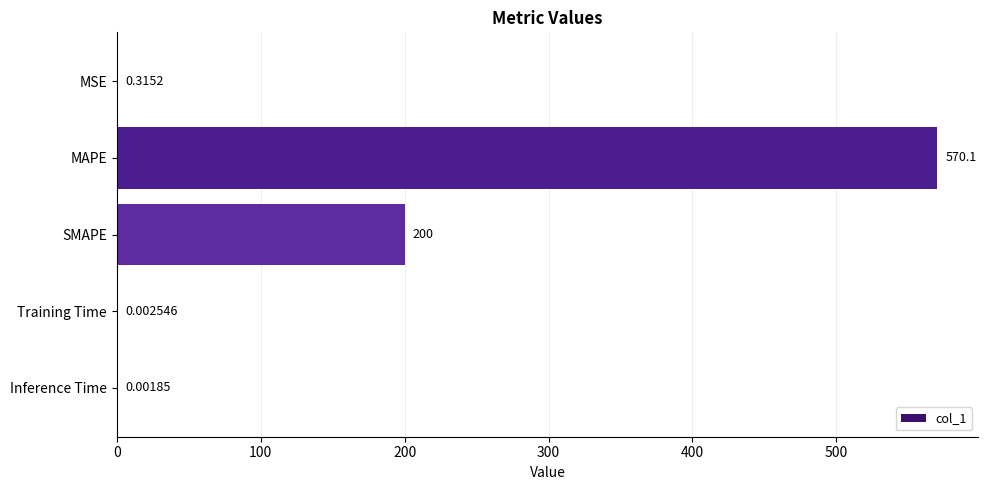

Which has a higher value, SMAPE or Inference Time?

SMAPE